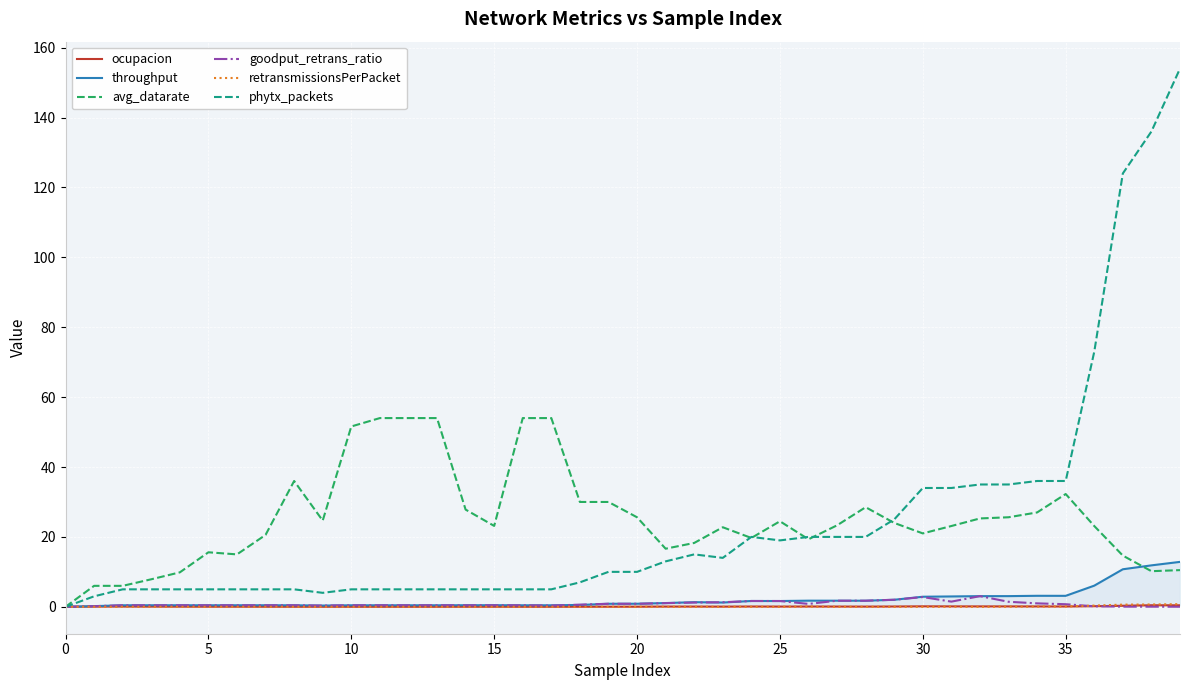

How many series are shown in this chart?

6